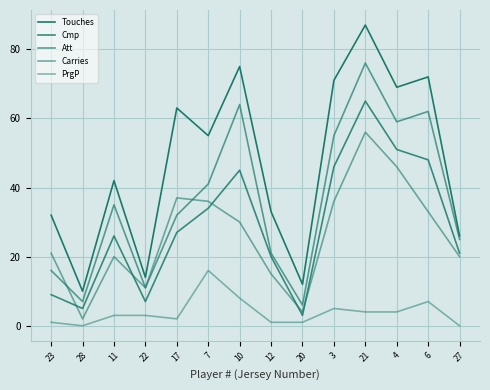

What is the sum of all Carries values?

367